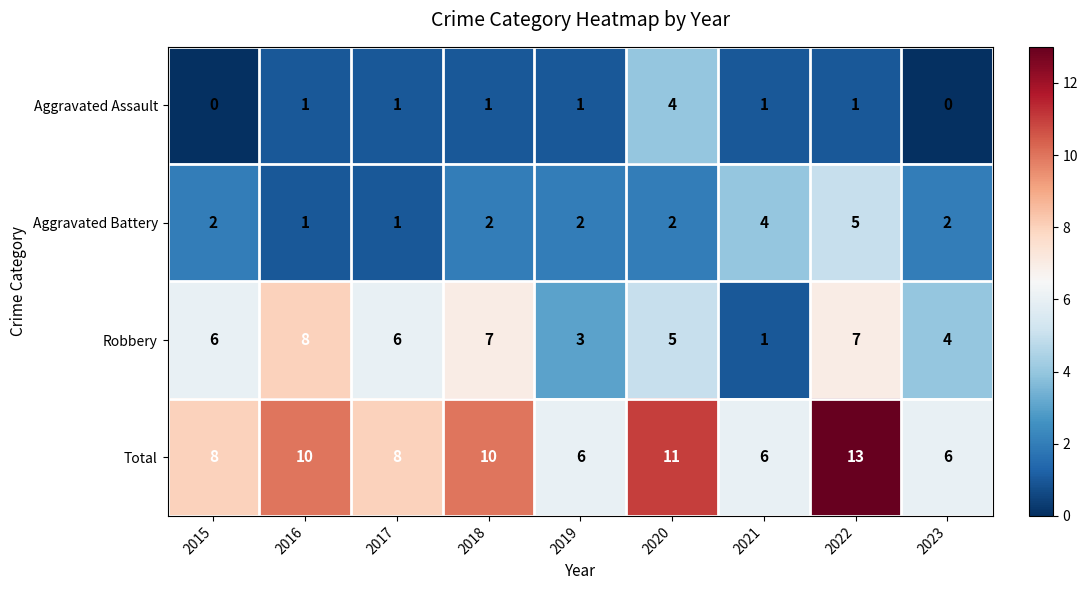

What is the total value across all series at 2016?

20